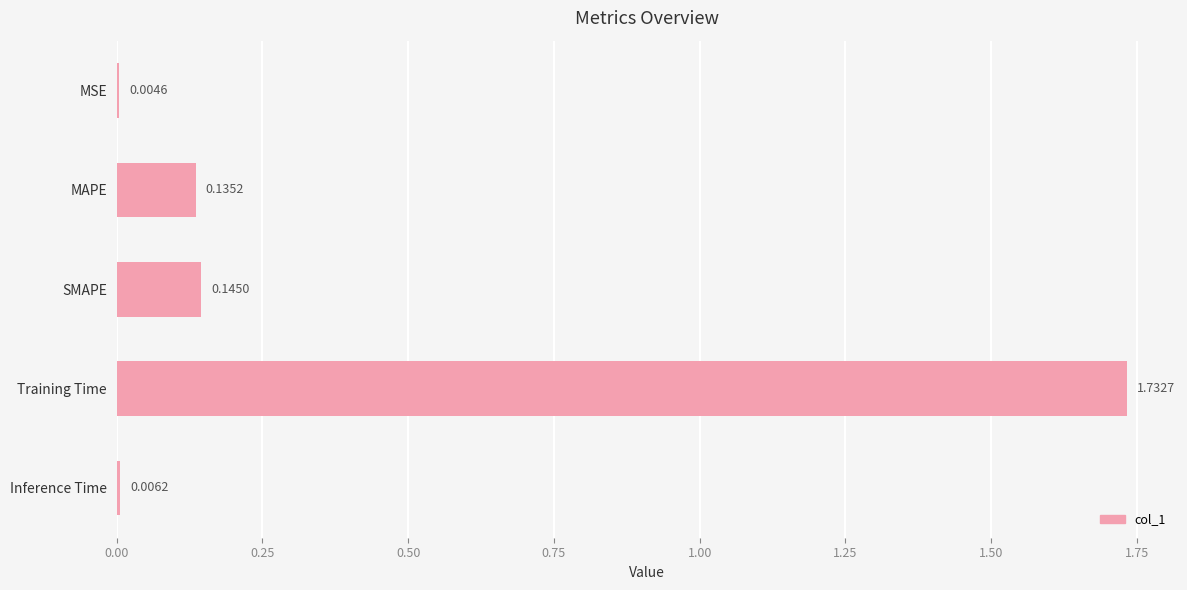

What is the sum of all values?

2.0